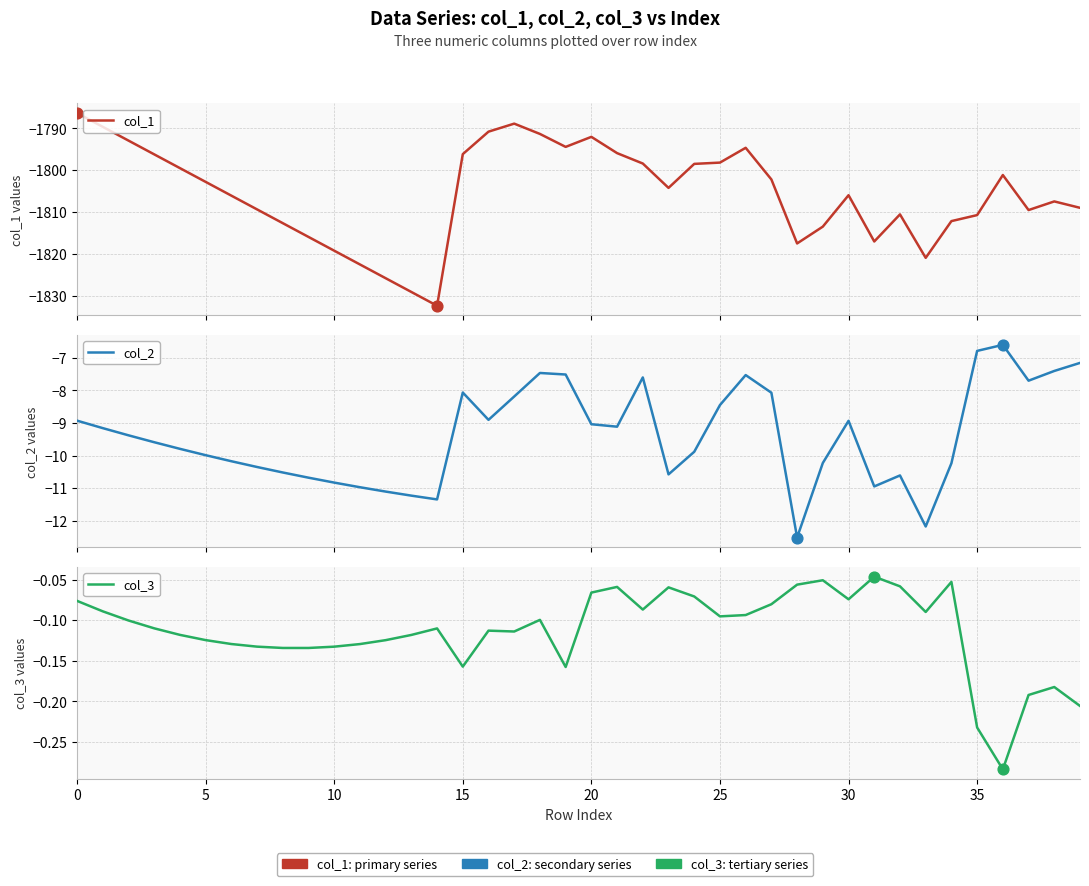

Which series reaches the minimum Y coordinate?

col_1